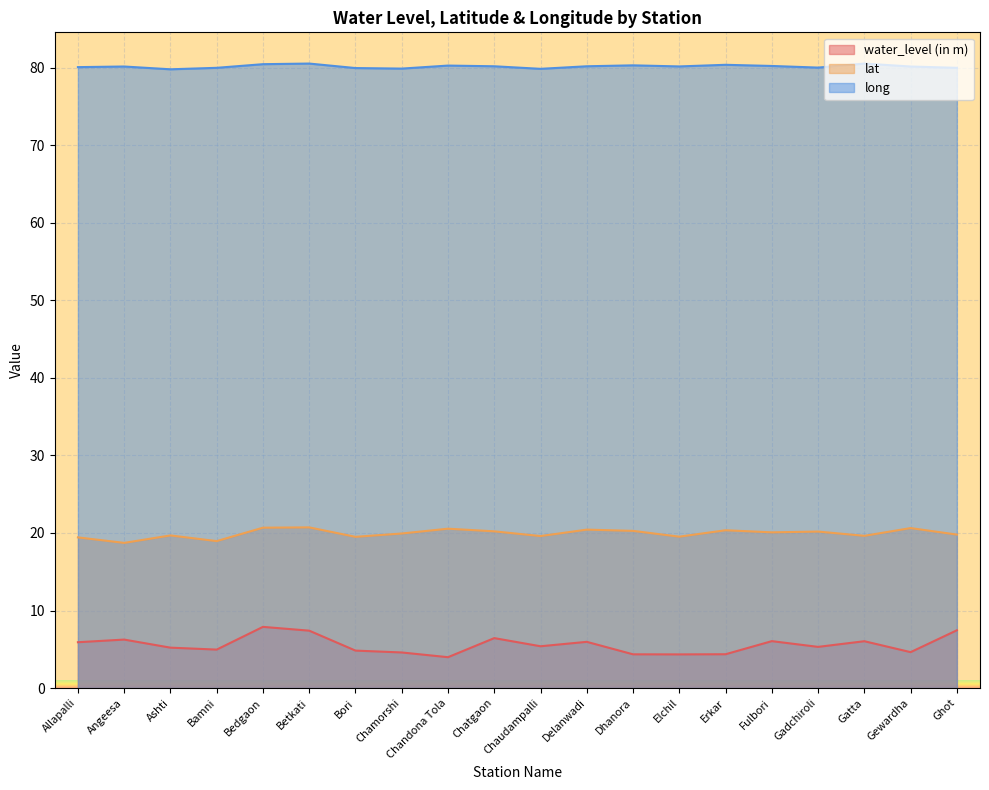

What is the label of the 16th point from the right?

Bedgaon